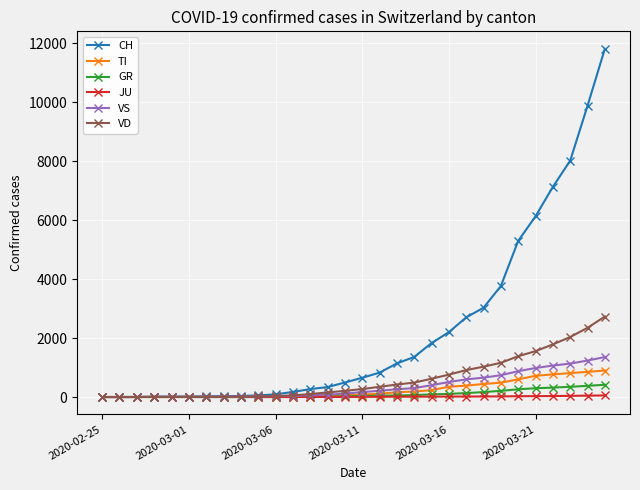

Which series ends up on top after the final intersection of JU and VS?

VS